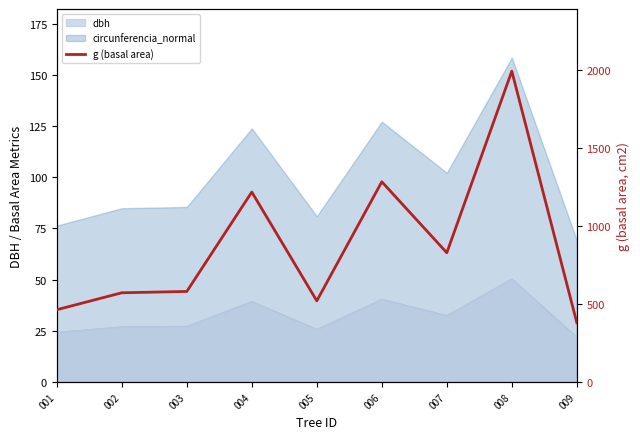

At which category does the chart reach its peak across all series?

008